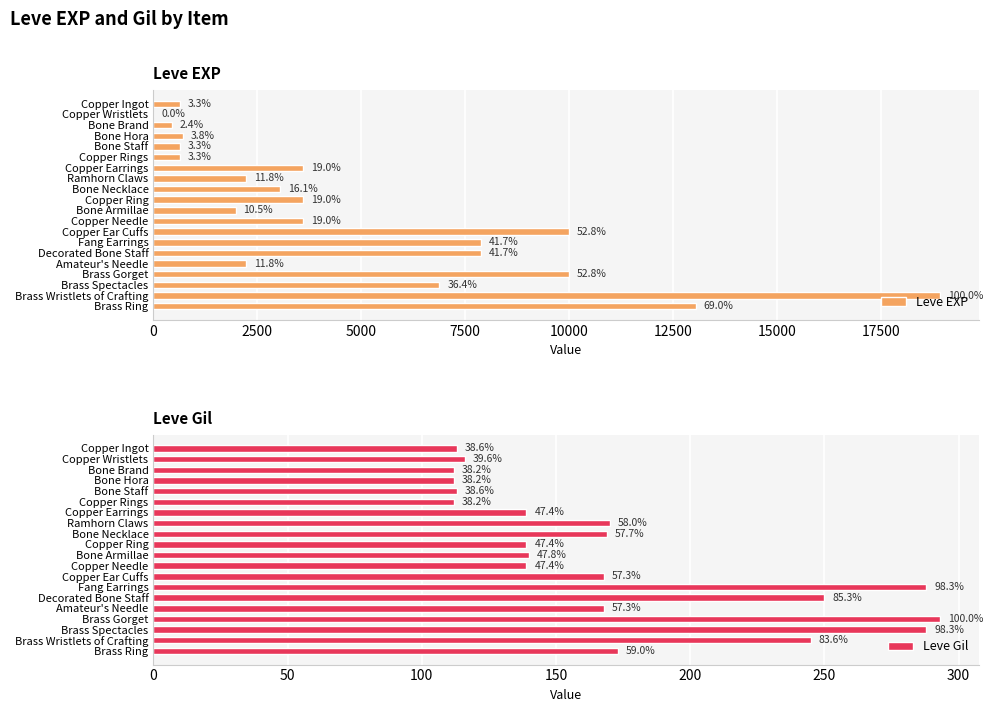

What is the value of the Leve EXP bar at the 7th from the left?

3600